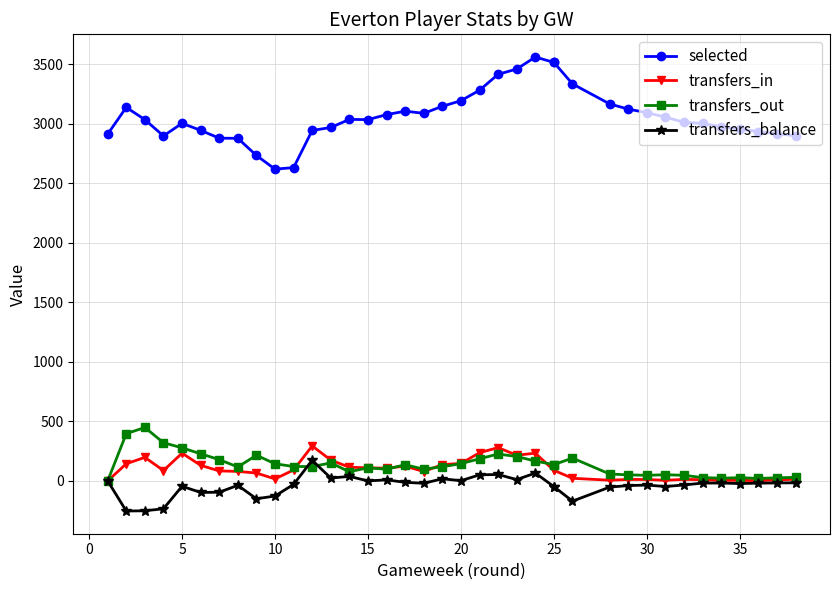

What is the average value of the transfers_out series?

136